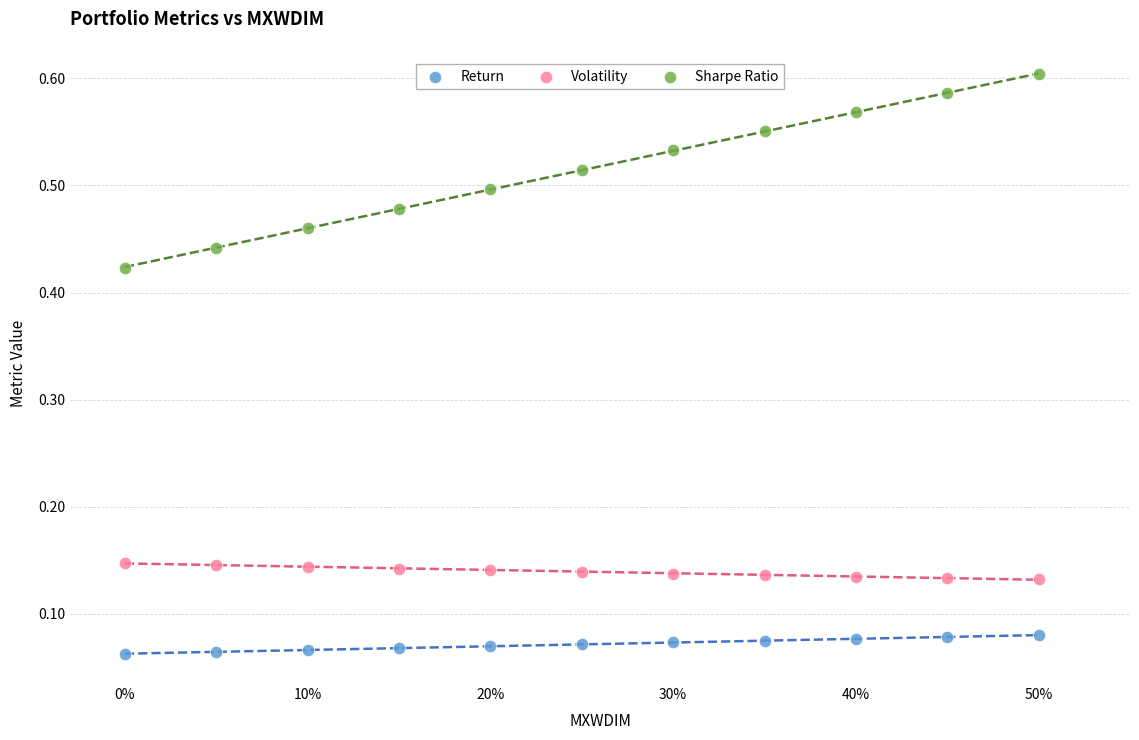

Which series contains the lowest Y value?

Return